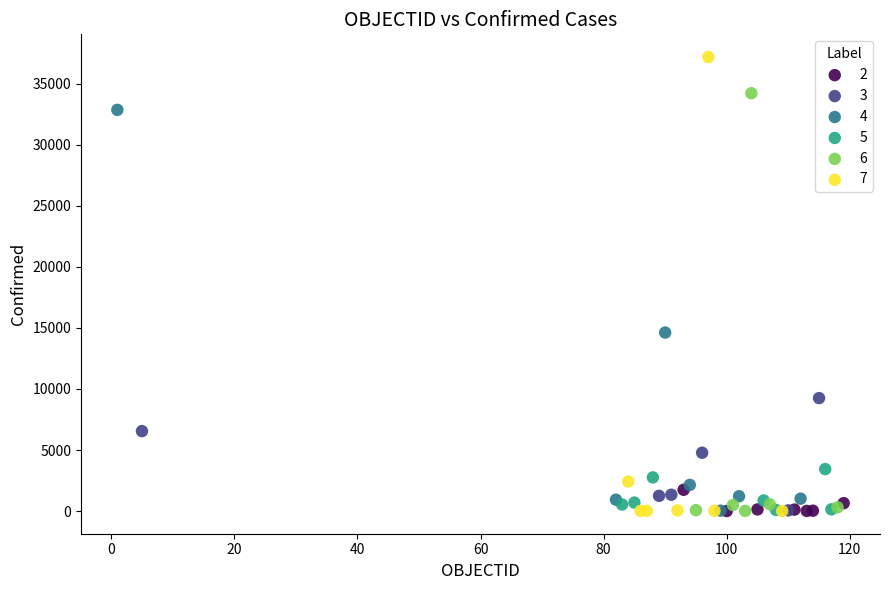

Which series has the largest Y range (max minus min)?

7